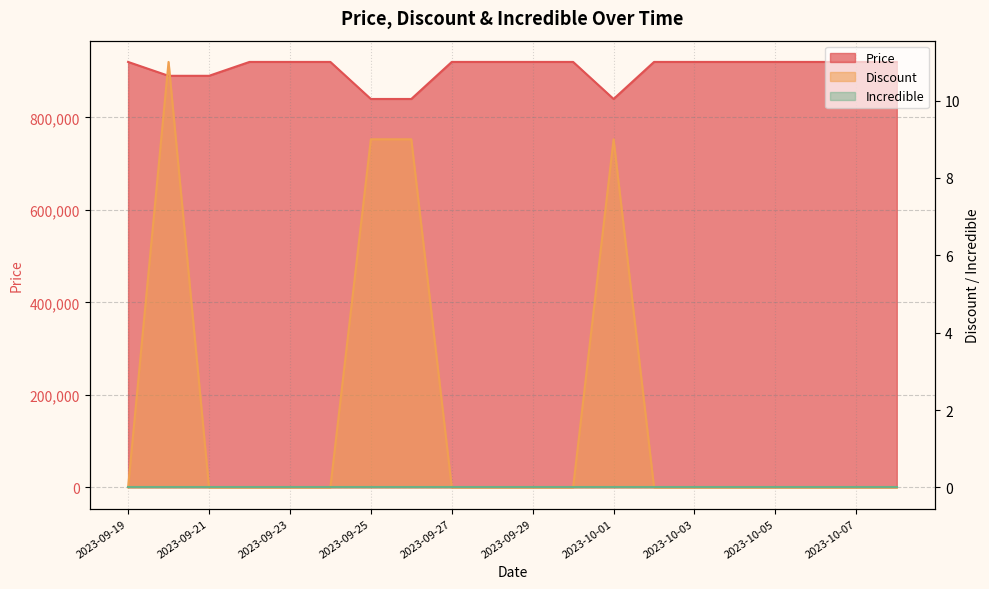

The value of Discount at 2023-10-07 is -6. True or false?

False